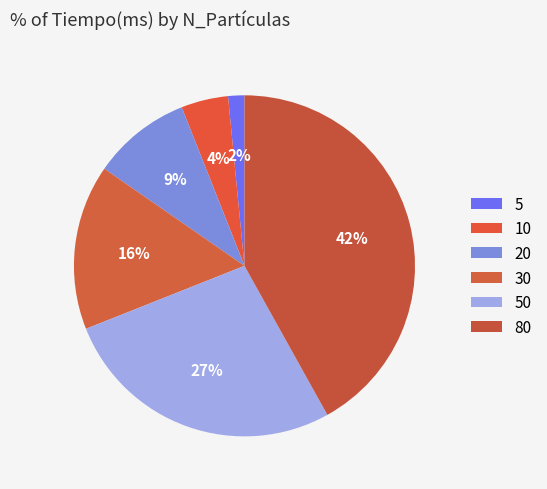

How many slices are in this pie chart?

6